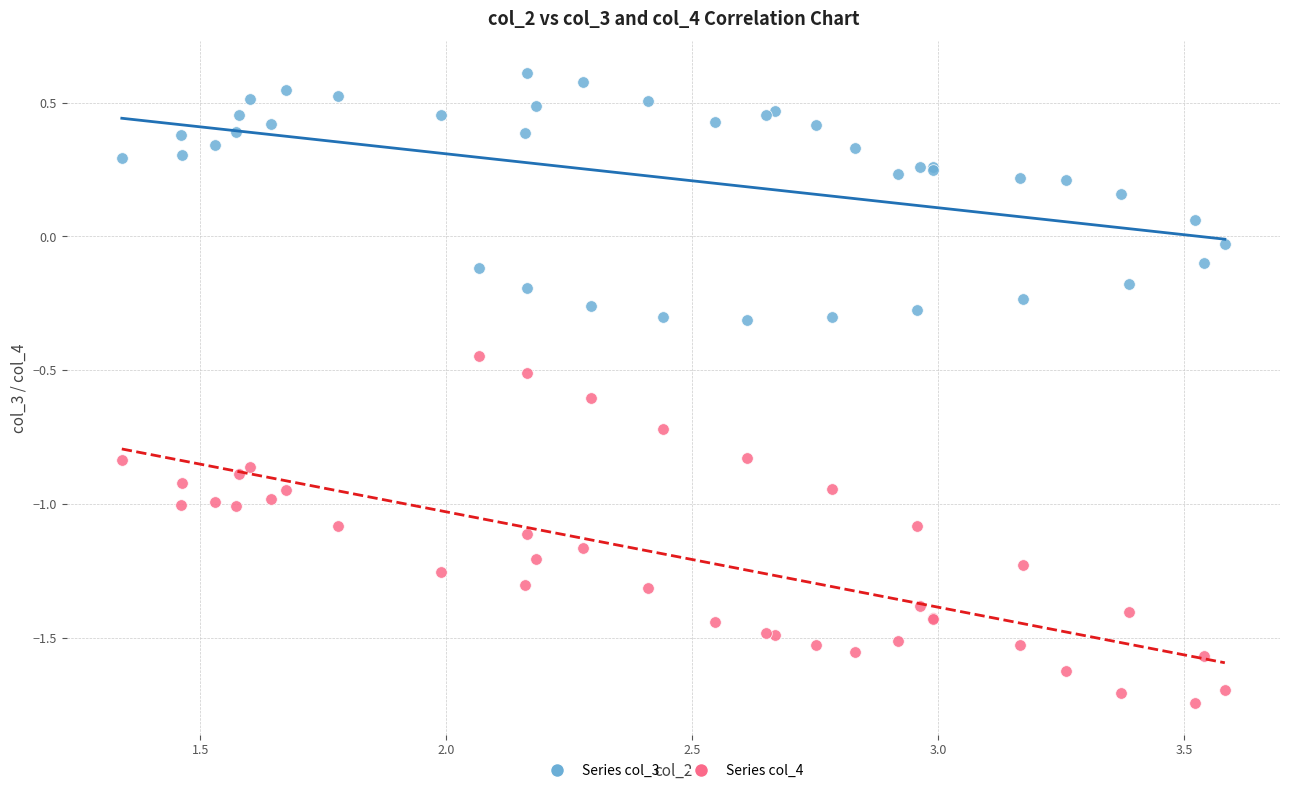

Which series contains the highest Y value?

Series col_3